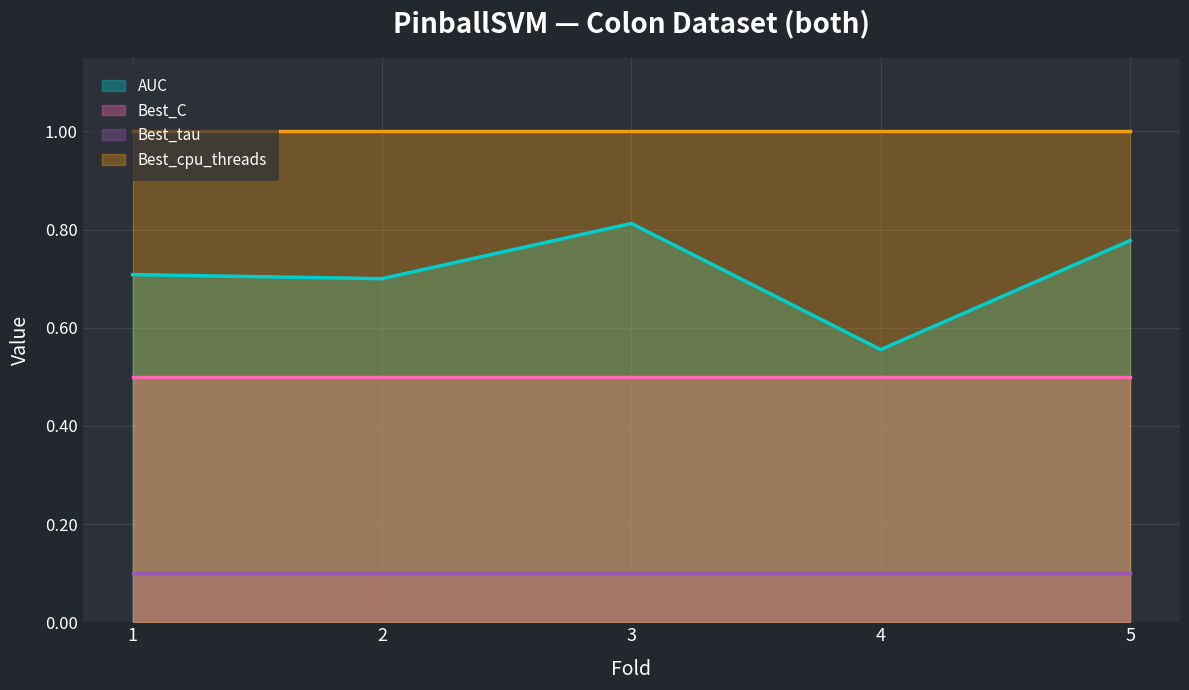

How many lines are shown in the chart?

4